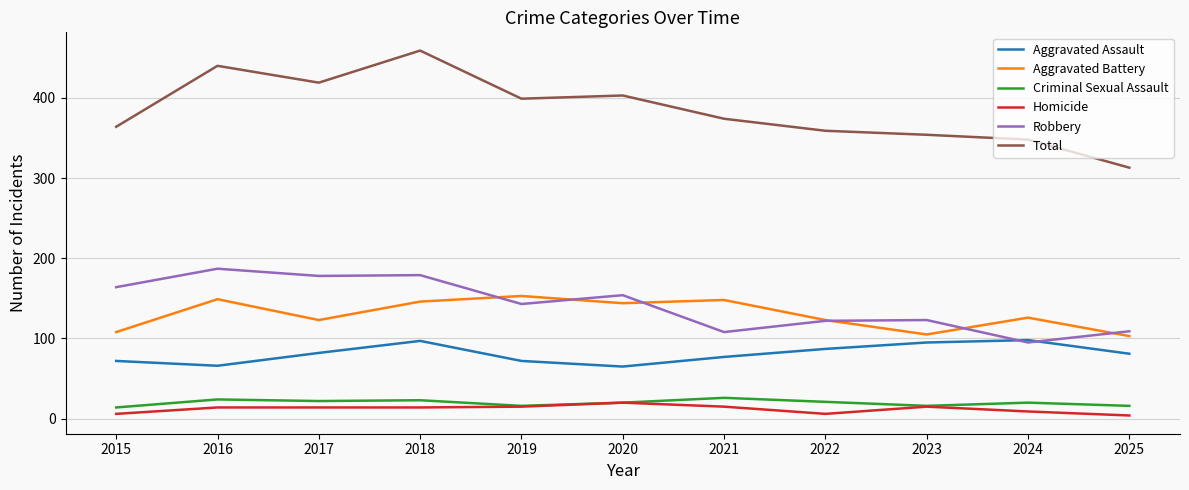

What is the difference between the highest and lowest values at 2023?

339